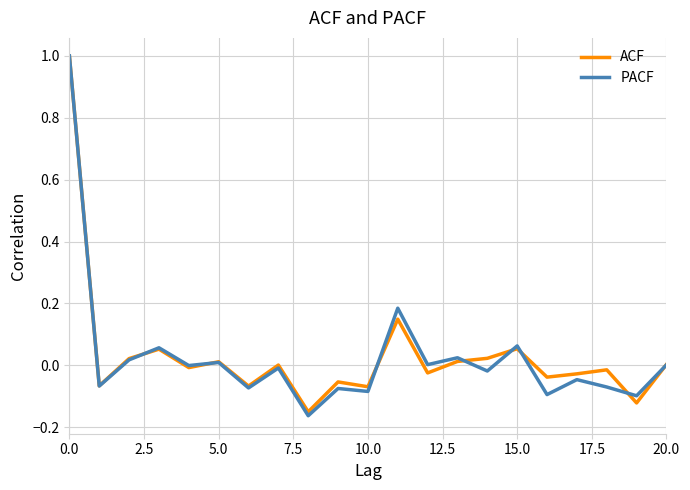

What is the maximum value shown in the chart?

1.0